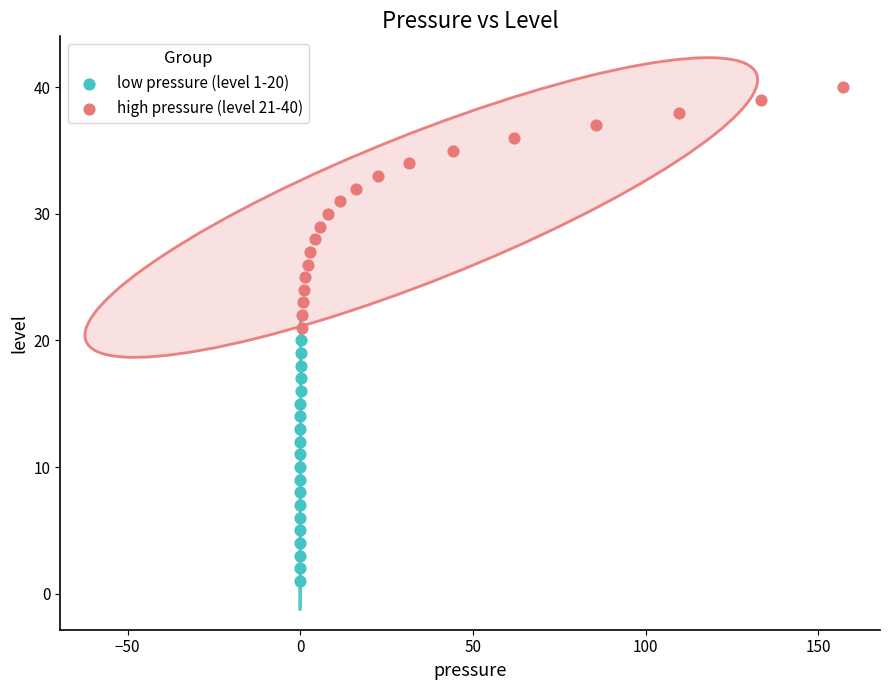

Which series reaches the maximum Y coordinate?

high pressure (level 21-40)